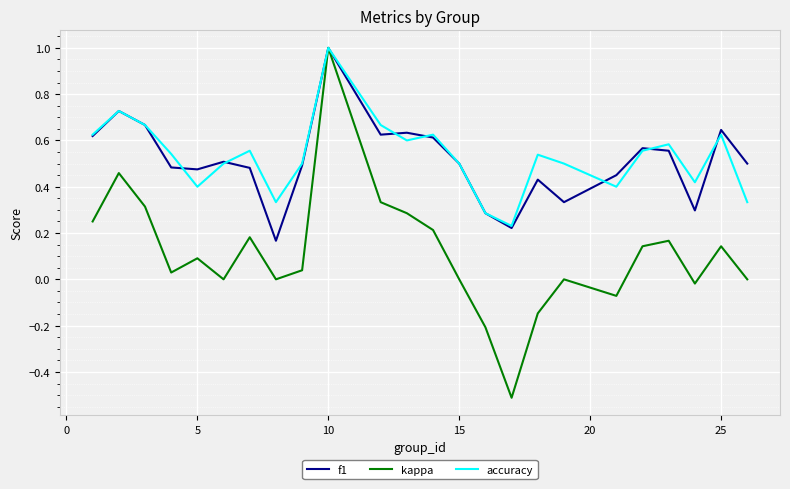

Which series has the largest total across all categories?

accuracy